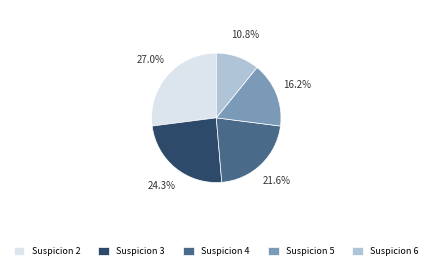

To the nearest percent, what is the difference between the largest and smallest slice percentages?

16%